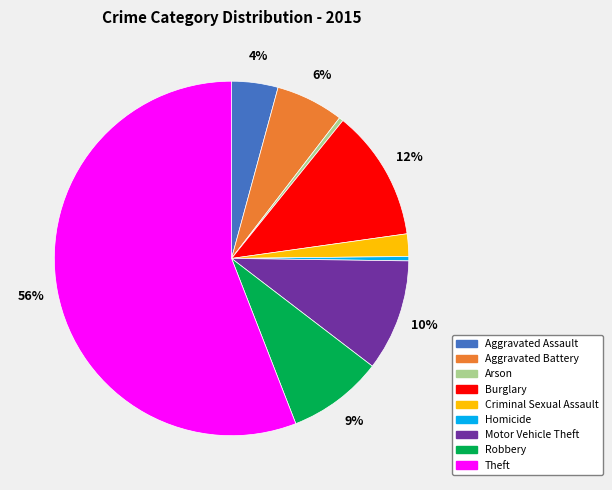

To the nearest percent, what is the average slice percentage?

11%